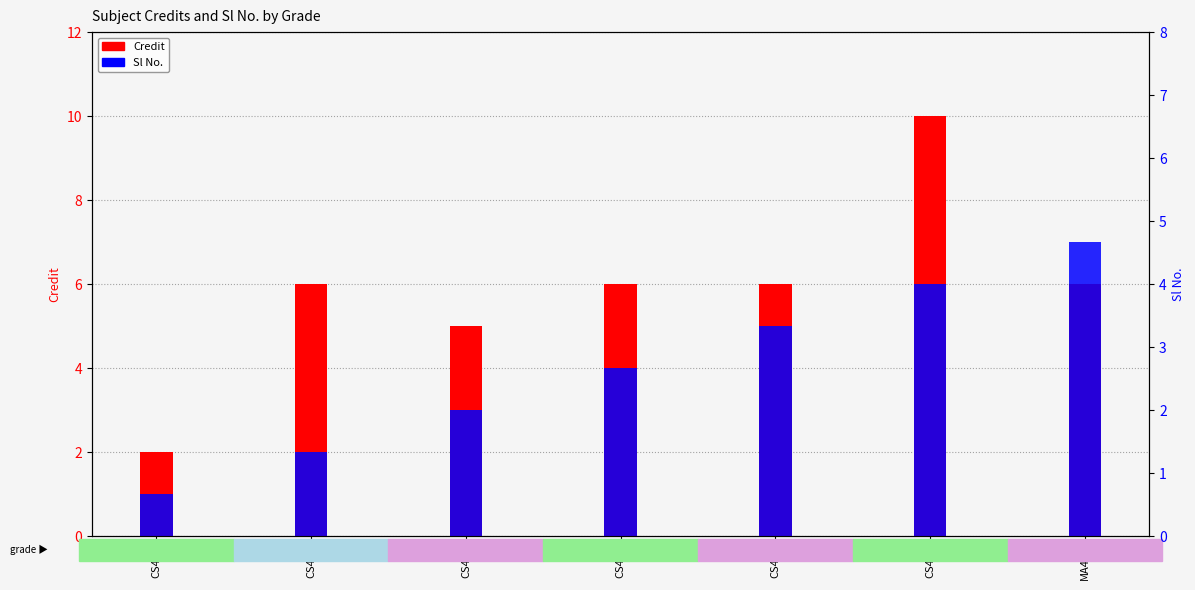

Where does the Credit series first go above 6?

CS498